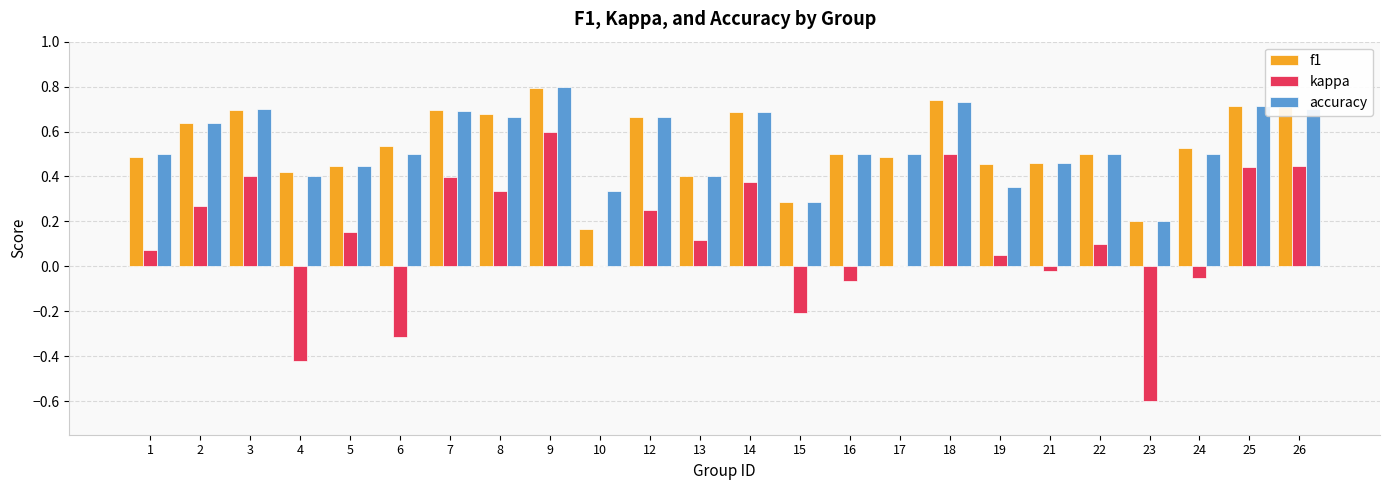

What is the total value across all series at 26?

1.9